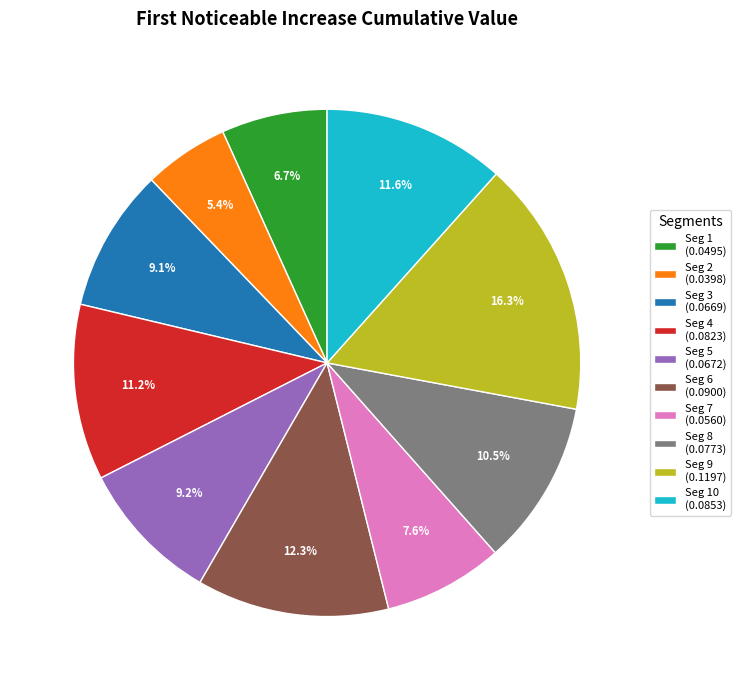

What percentage is NOT represented by Seg 10 (0.0853)?

88.4%